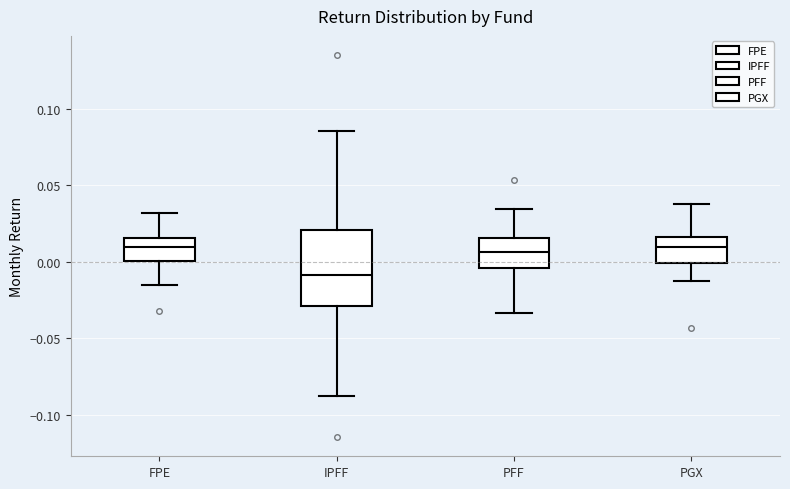

Which box has the lowest median line?

IPFF